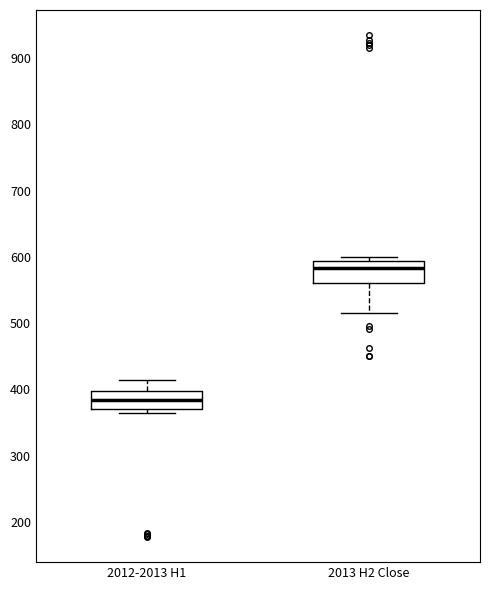

Reading left to right, read every box against the y-axis: the position of its median line, the range the box covers, and the ends of its whiskers. The values are not printed on the chart, so give them approximately, as read against the axis.

2012-2013 H1: median 380, box 370 to 400, whiskers 360 to 410
2013 H2 Close: median 580, box 560 to 590, whiskers 520 to 600